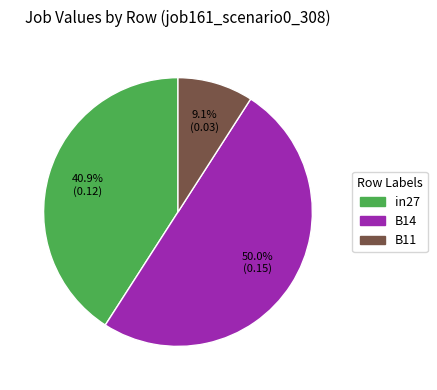

What portion of the pie excludes in27?

59.1%